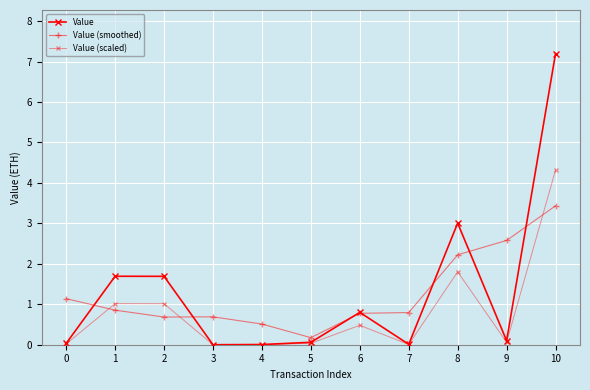

How many lines are shown in the chart?

3